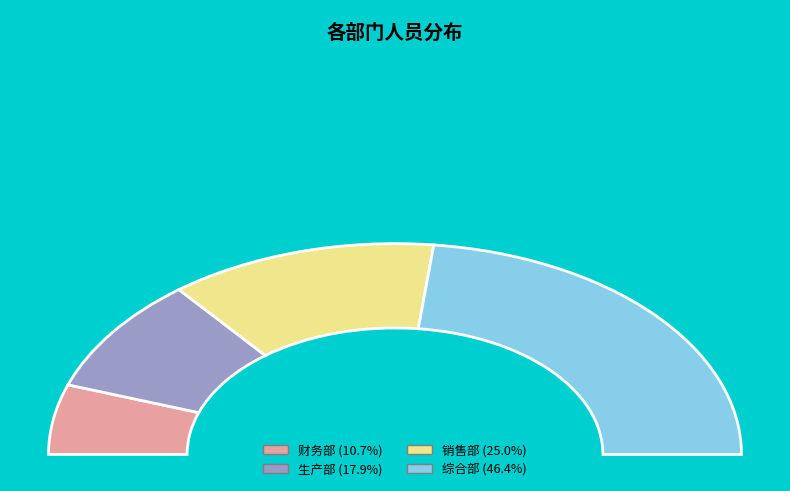

What percentage is the 生产部 slice, to the nearest percent?

18%